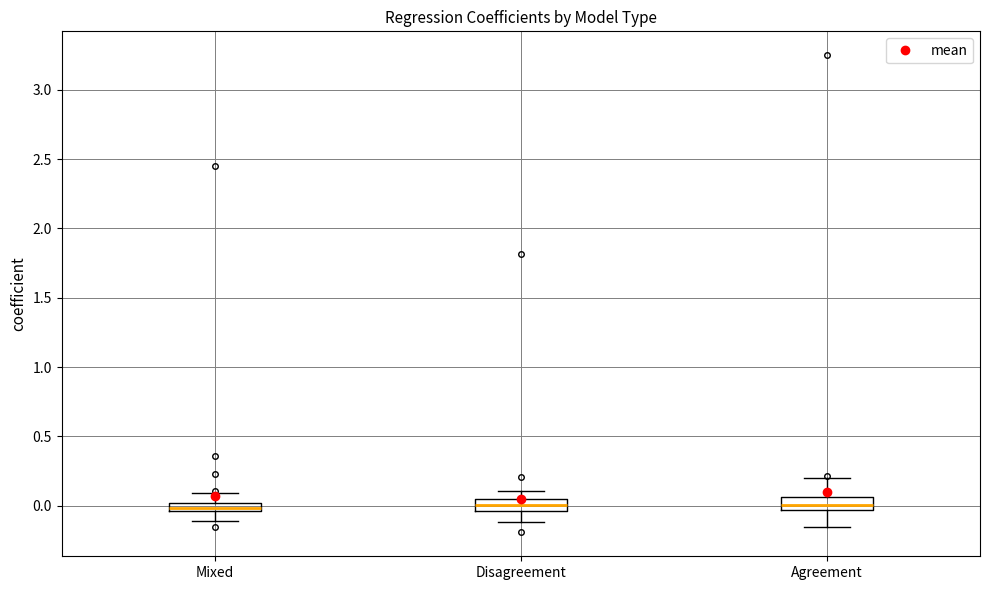

Where does the lower whisker of the box for Mixed end on the y-axis? The values are not printed on the chart, so give them approximately, as read against the axis.

-0.10